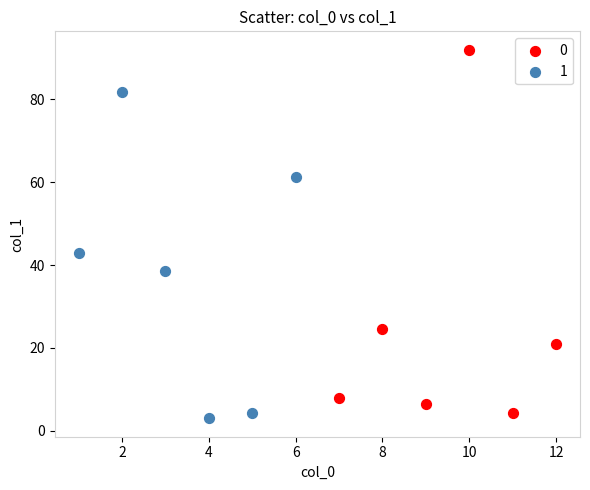

Which series reaches the minimum Y coordinate?

1